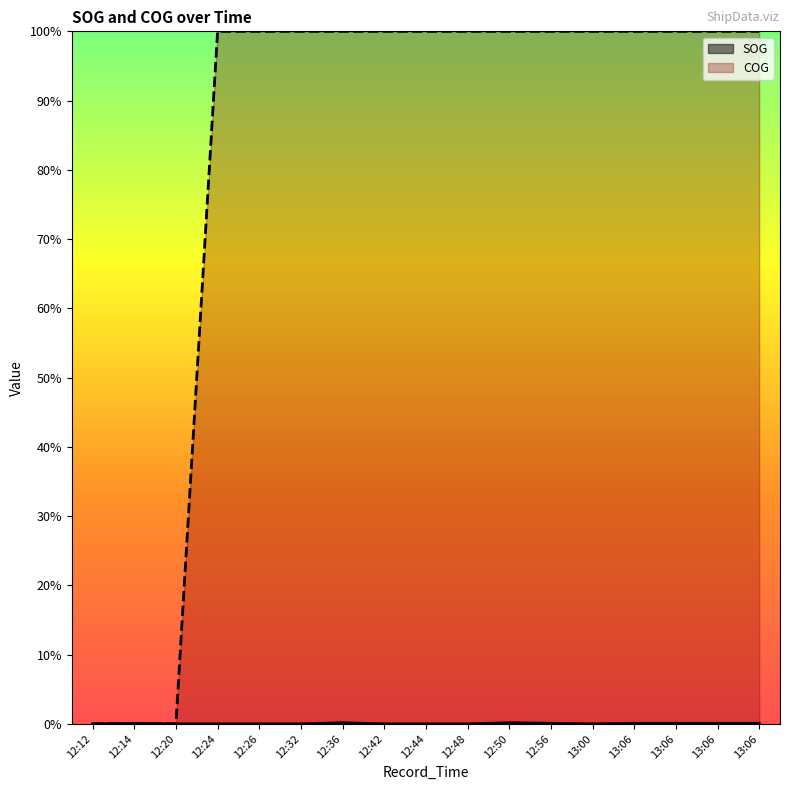

How many COG values are between 1 and 2?

14